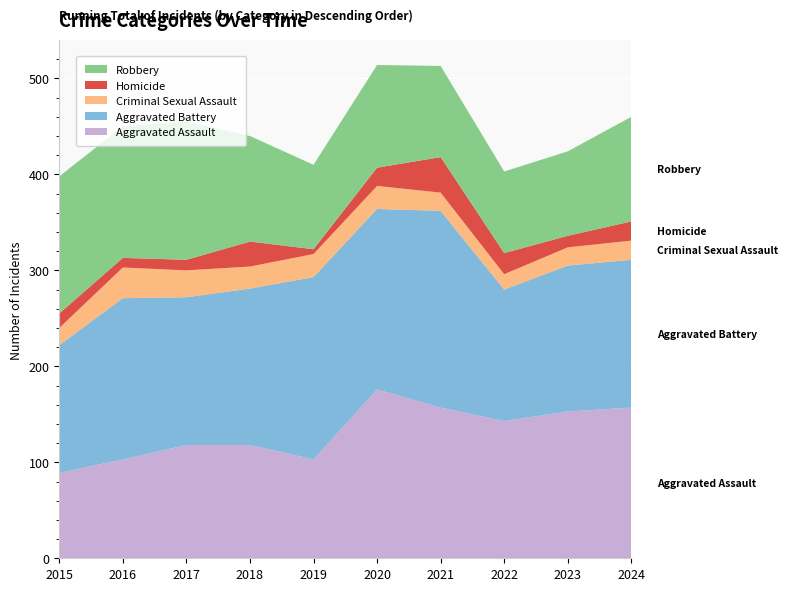

Reading left to right, list all the values displayed in this chart.

Aggravated Assault: 2015=89	2016=103	2017=118	2018=118	2019=103	2020=176	2021=157	2022=143	2023=153	2024=157
Aggravated Battery: 2015=133	2016=168	2017=154	2018=163	2019=190	2020=188	2021=205	2022=137	2023=152	2024=154
Criminal Sexual Assault: 2015=18	2016=32	2017=28	2018=23	2019=24	2020=24	2021=19	2022=16	2023=19	2024=20
Homicide: 2015=15	2016=10	2017=11	2018=26	2019=5	2020=19	2021=37	2022=22	2023=12	2024=20
Robbery: 2015=143	2016=137	2017=144	2018=110	2019=88	2020=107	2021=95	2022=85	2023=88	2024=109